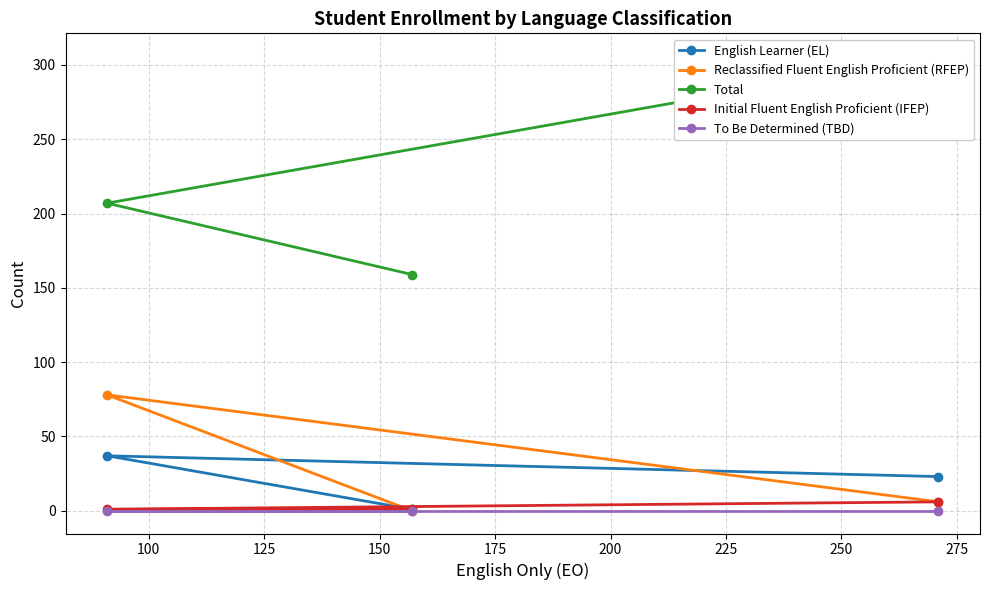

Is the value of Total at 125 greater than the value of Reclassified Fluent English Proficient (RFEP) at 75?

Yes